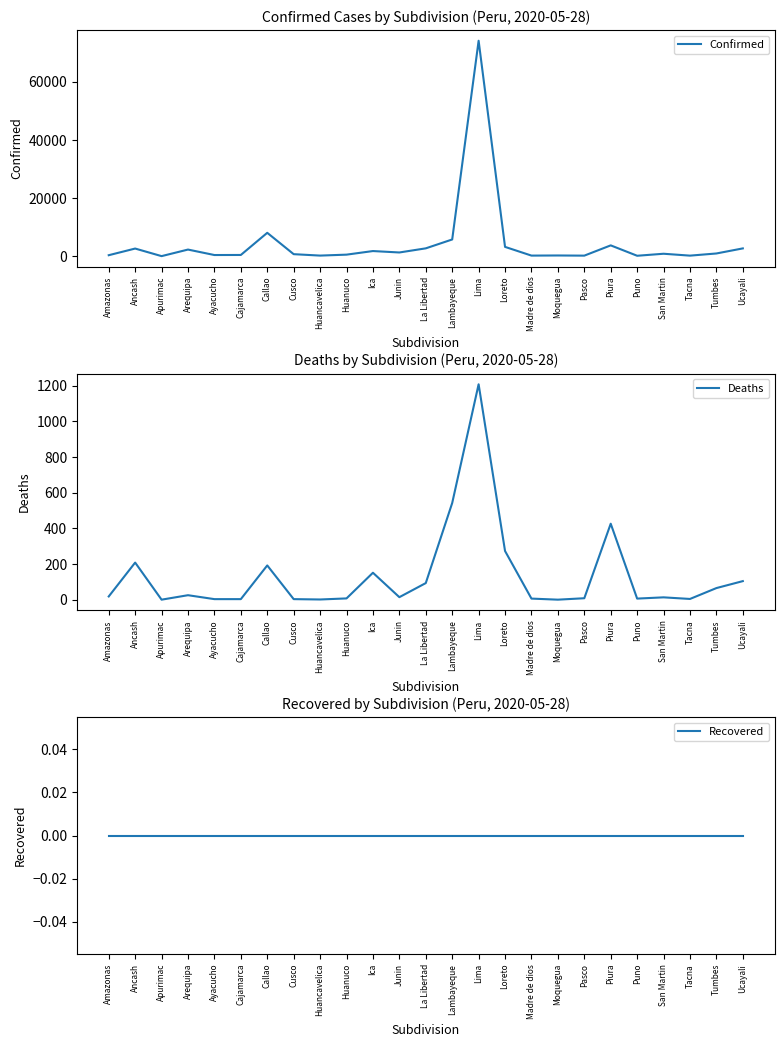

What is the sum of the Confirmed values at Cajamarca and Loreto?

3813